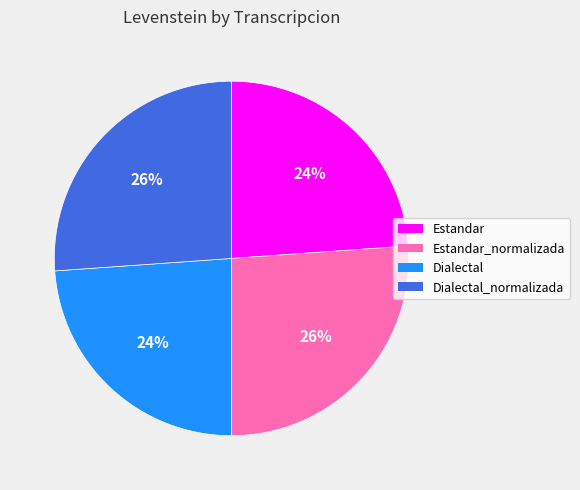

Does any single category account for the majority?

No